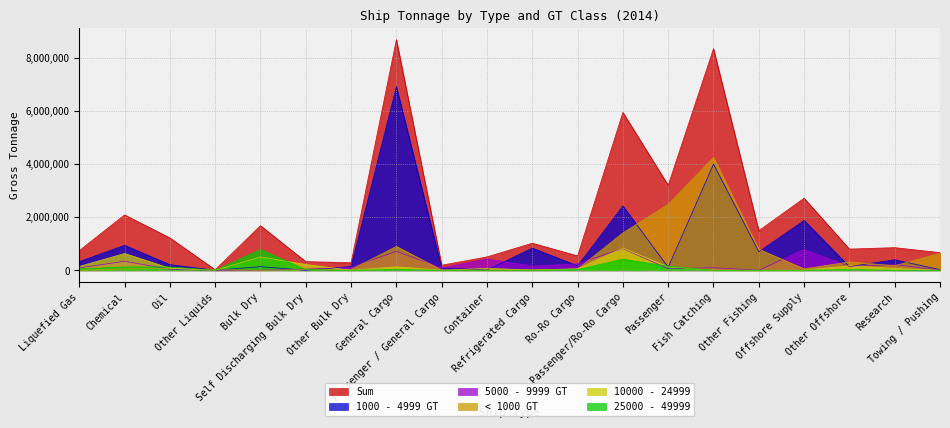

True or false: 1000 - 4999 GT has more than 2 interior local peaks.

True